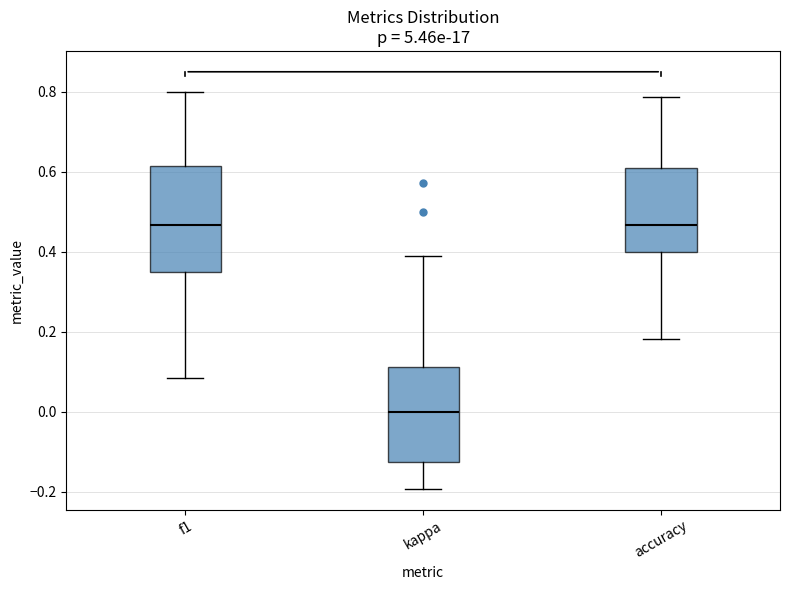

Which box's median line is the lowest?

kappa